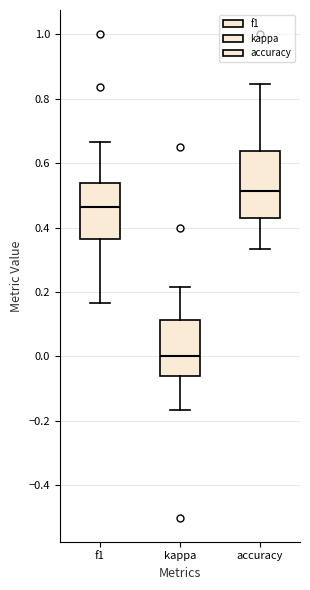

Comparing the boxes themselves (not the whiskers), which one is the tallest?

accuracy